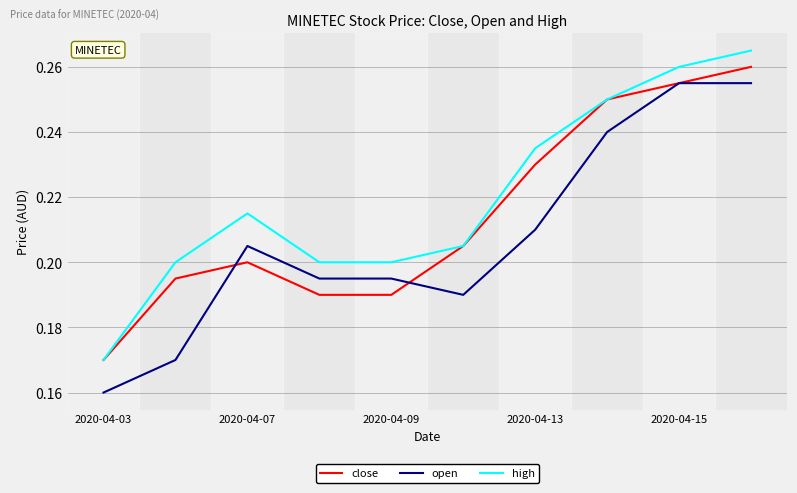

Which series has the largest total across all categories?

high